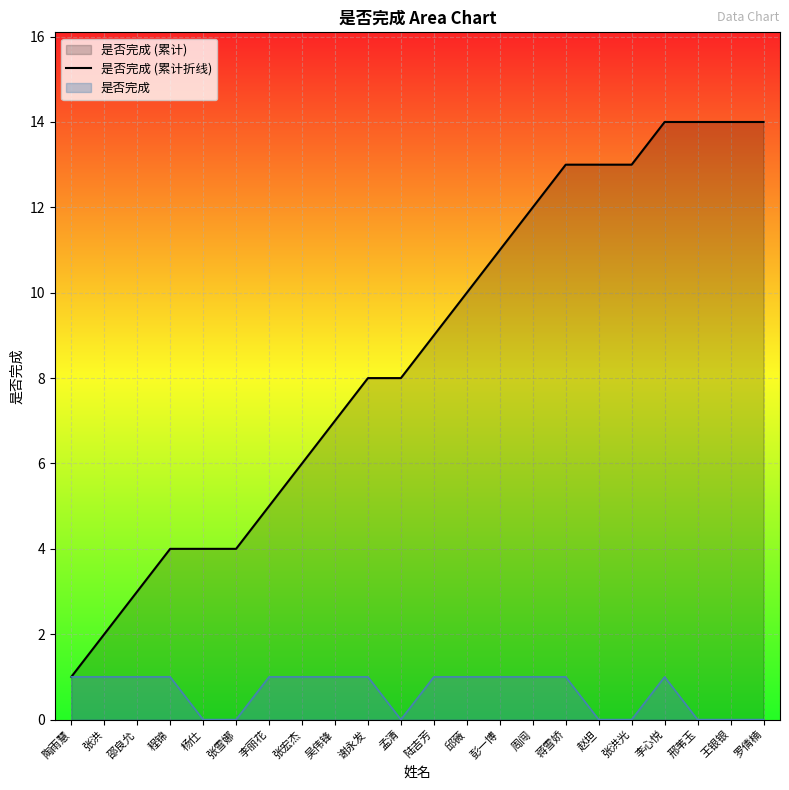

What is the difference between the maximum and minimum values?

13